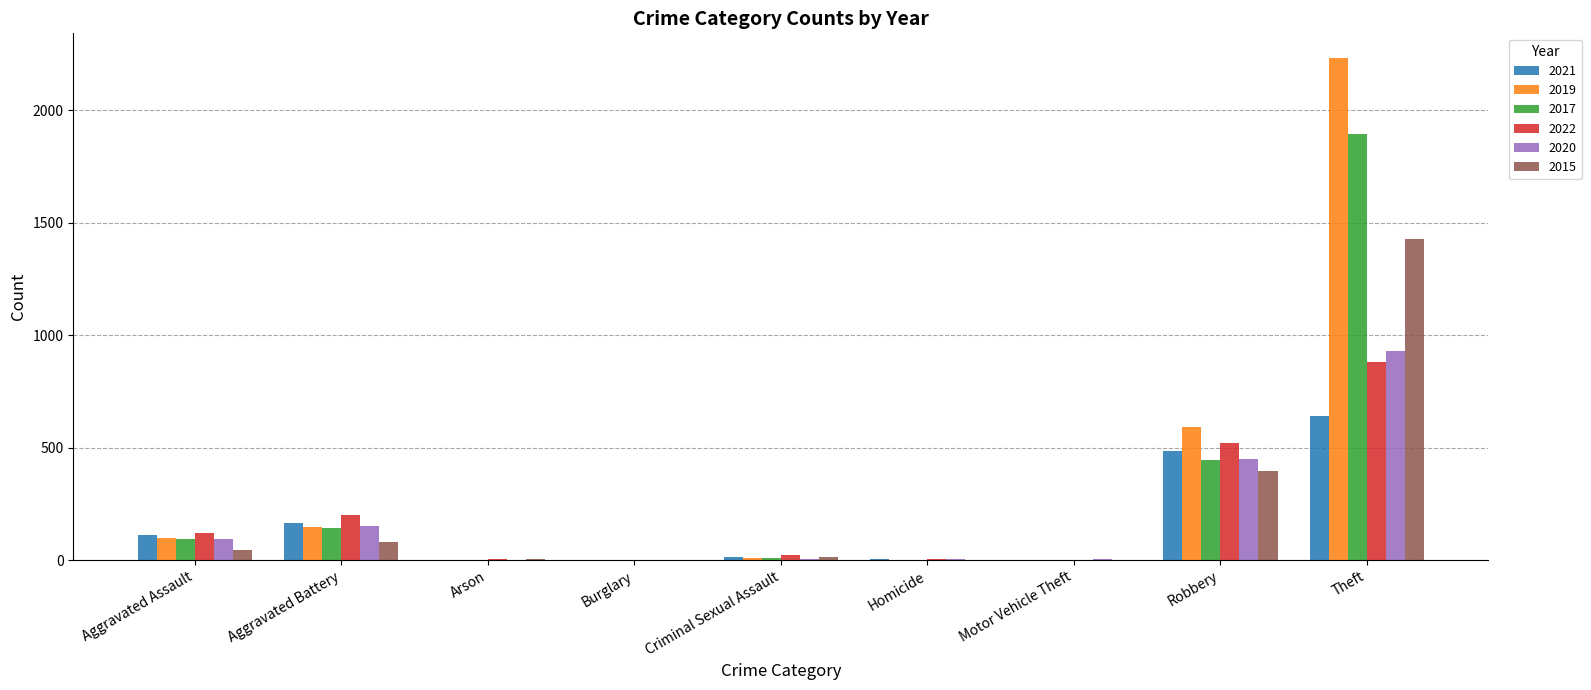

The value of 2017 at Aggravated Battery is 142. True or false?

True